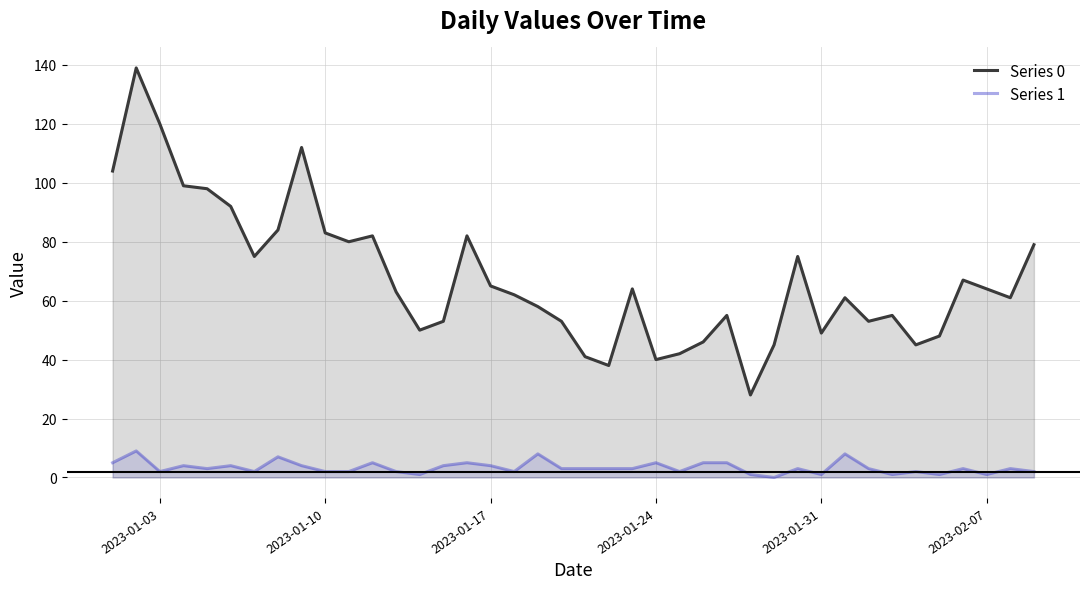

True or false: Series 1 and Series 0 intersect in this chart.

False